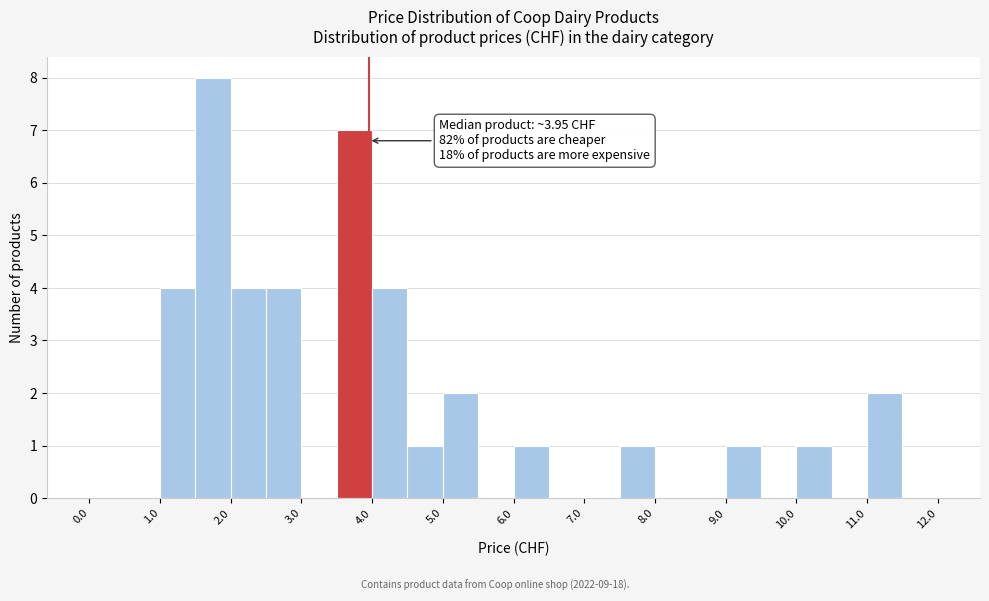

Over which range of the x-axis is the bar tallest?

1.5 to 2.0